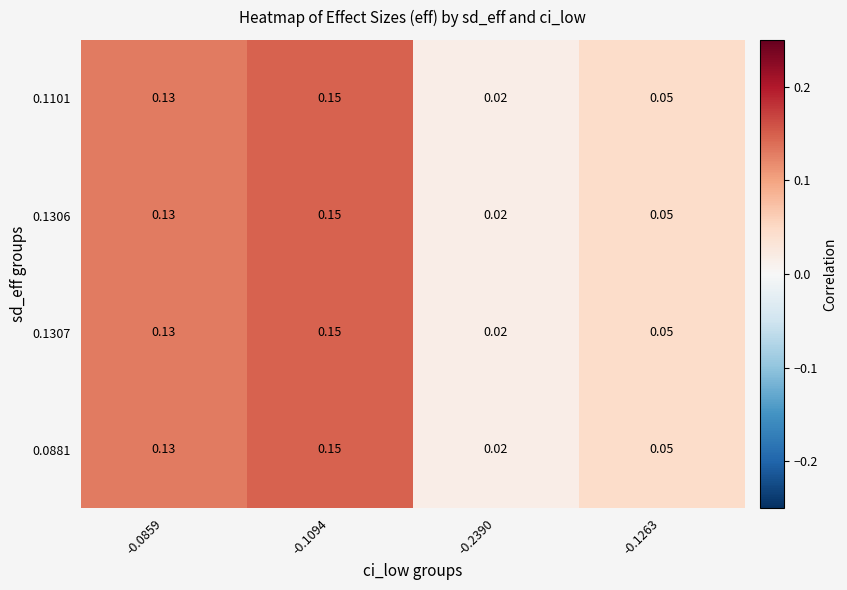

Is the value of 0.1306 at -0.0859 greater than the value of 0.1307 at -0.2390?

Yes